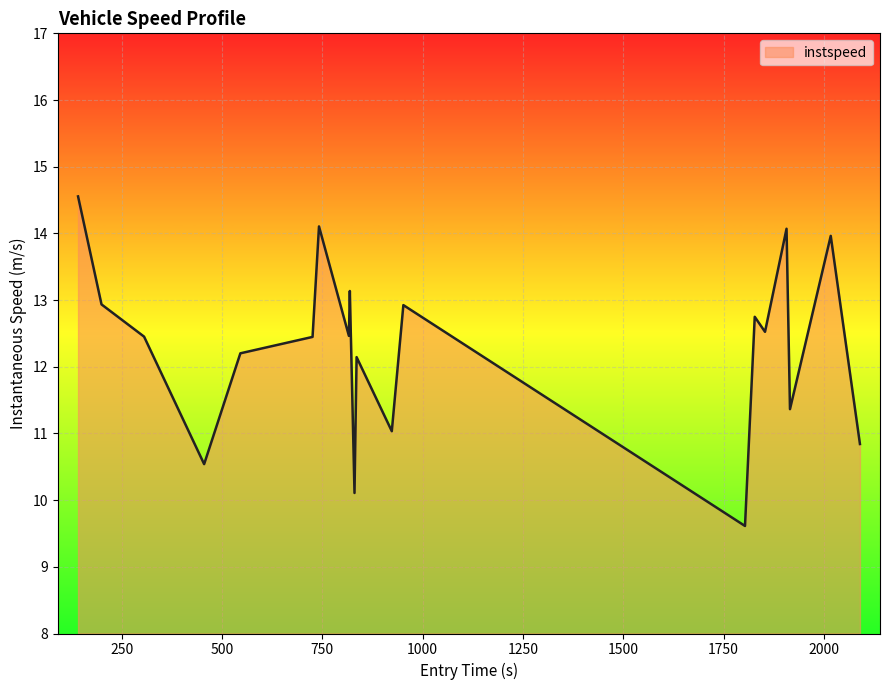

What is the maximum value shown in the chart?

14.6